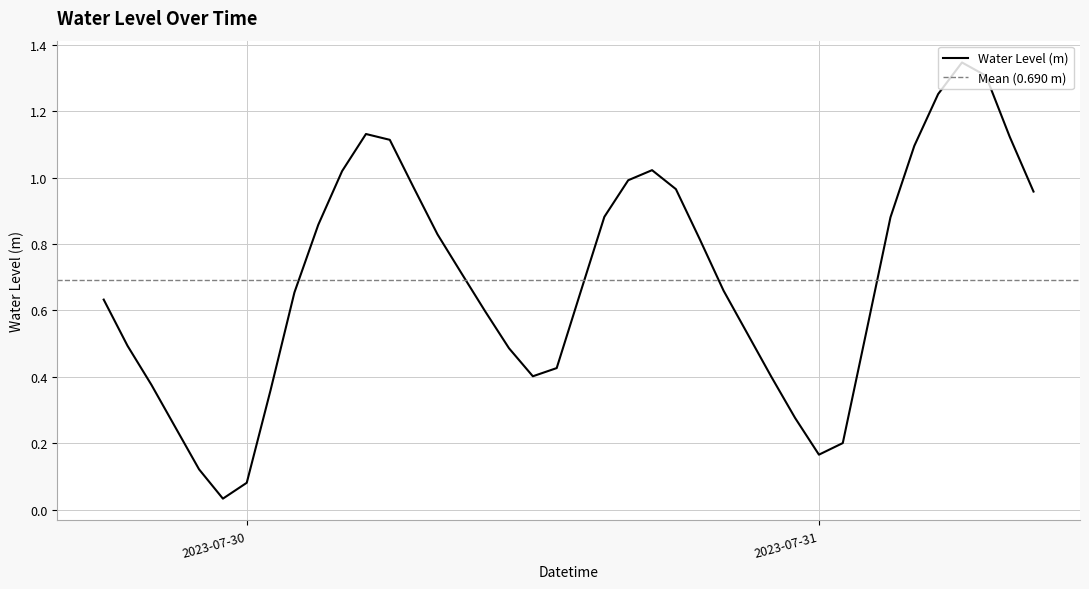

What is the difference between the maximum and minimum values?

1.3